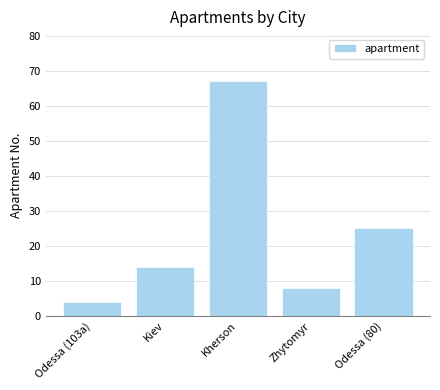

What is the label of the 2nd bar from the left?

Kiev